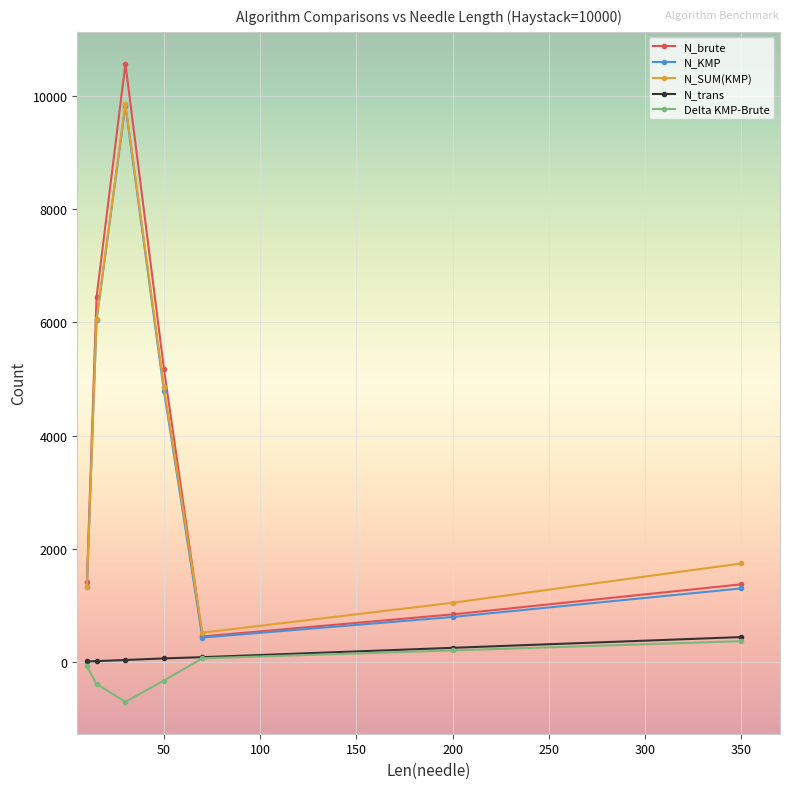

True or false: N_brute has more than 1 points higher than both neighbors.

False